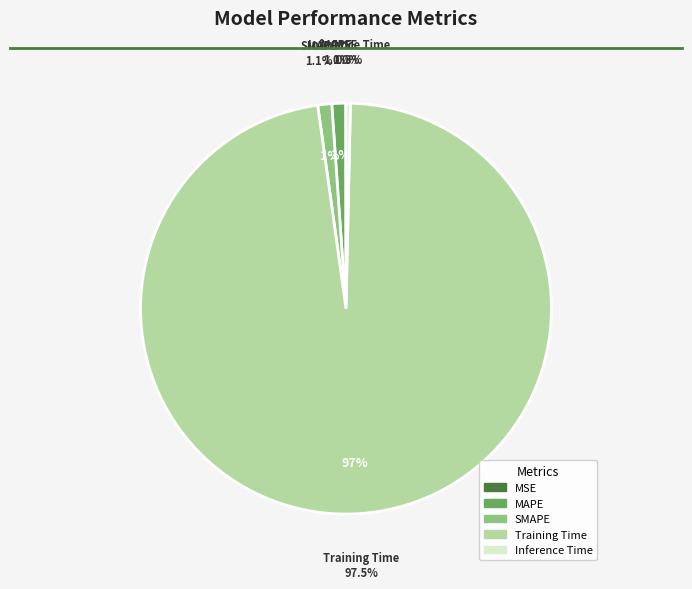

To the nearest percent, what percentage of the pie is MAPE?

1%